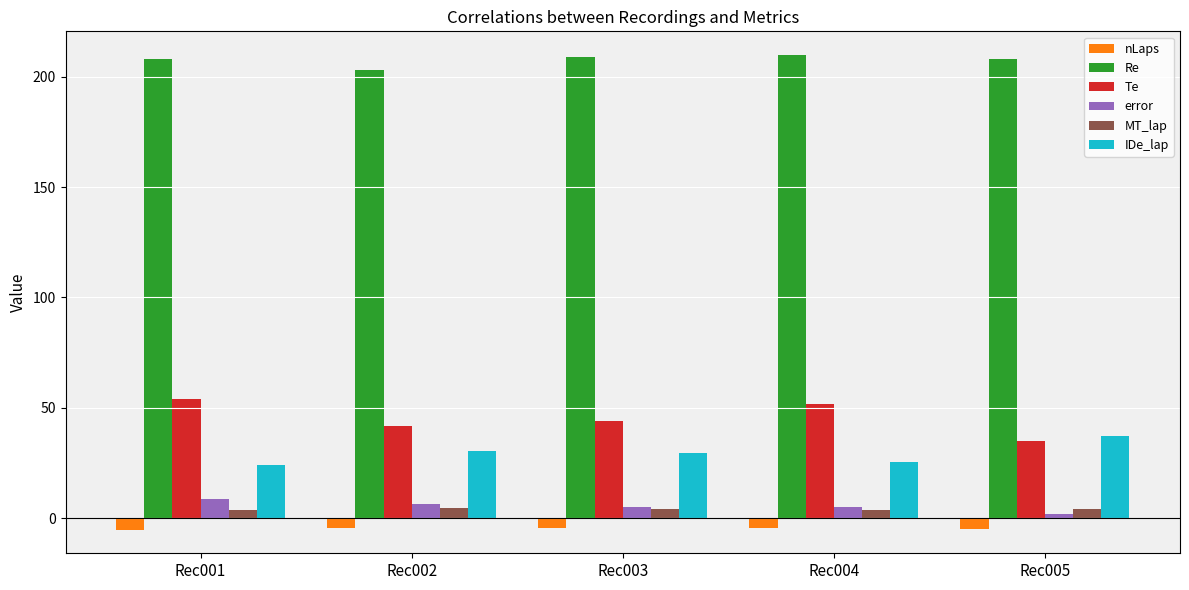

True or false: IDe_lap has a value of 35.1 at Rec001.

False